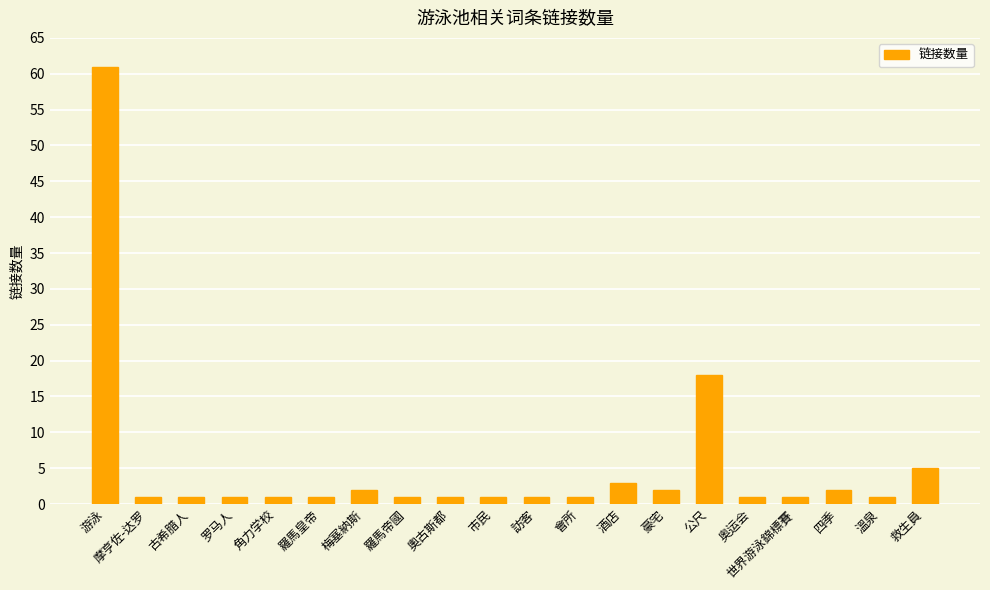

The chart shows a value of 1 at 溫泉. True or false?

True